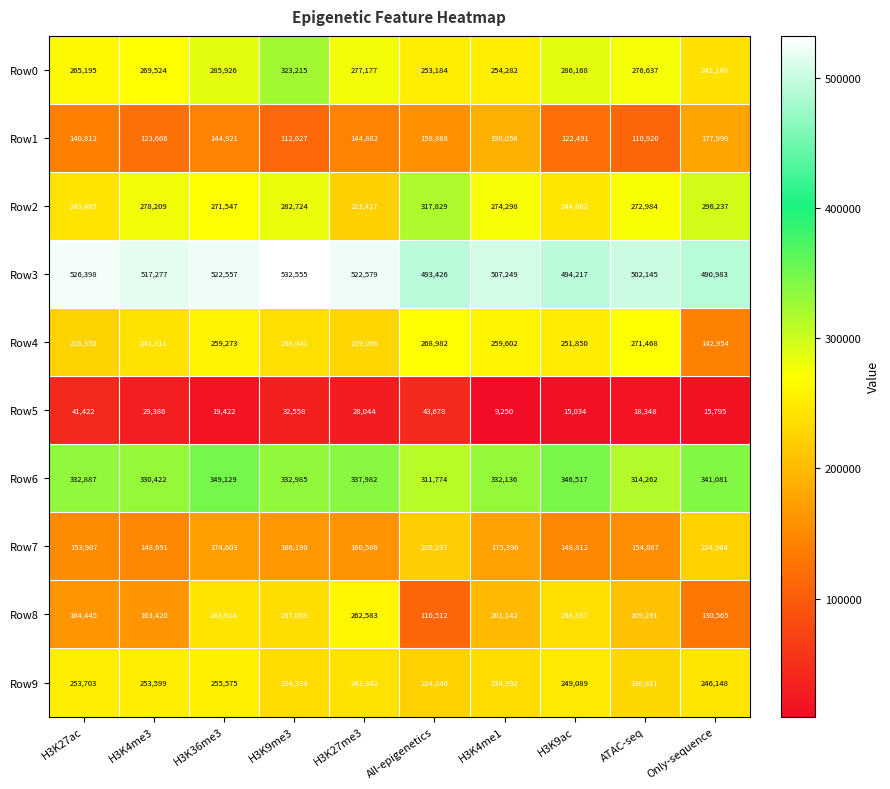

At which category is the sum across all series the highest?

H3K36me3